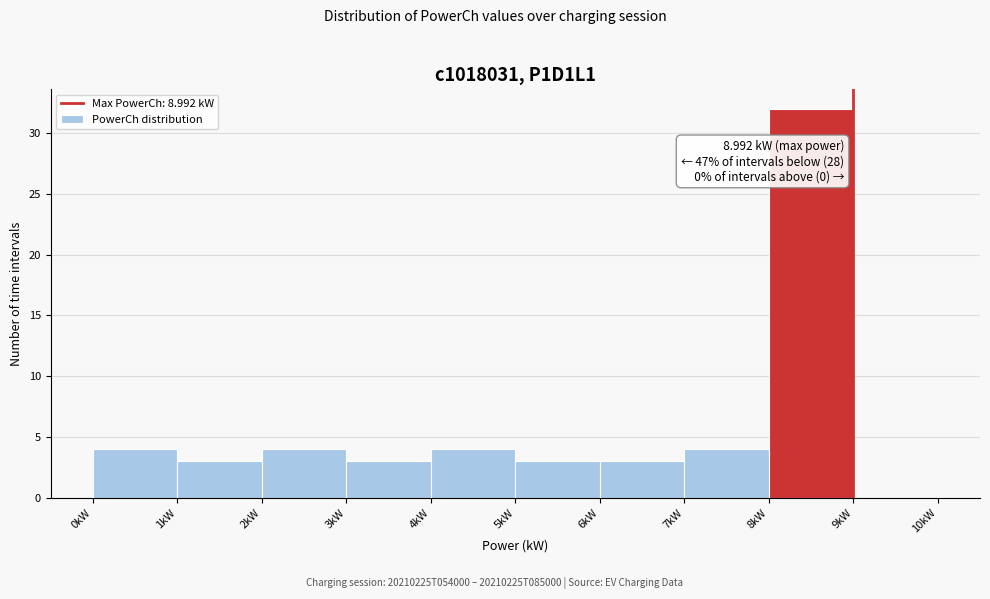

Which range on the x-axis has the tallest bar?

8 to 9